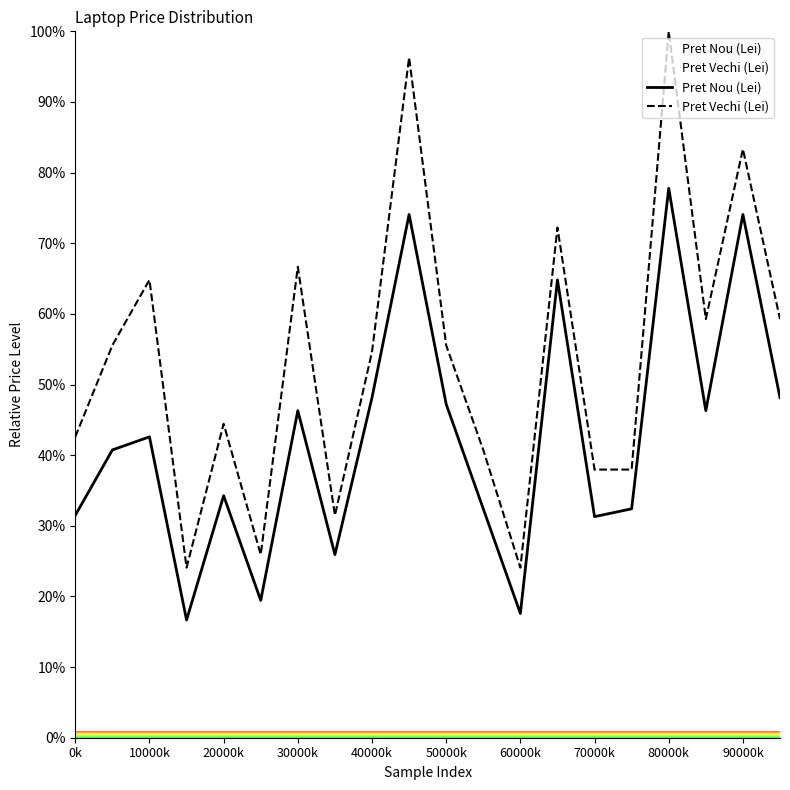

True or false: Pret Nou (Lei) and Pret Vechi (Lei) cross at least once.

False